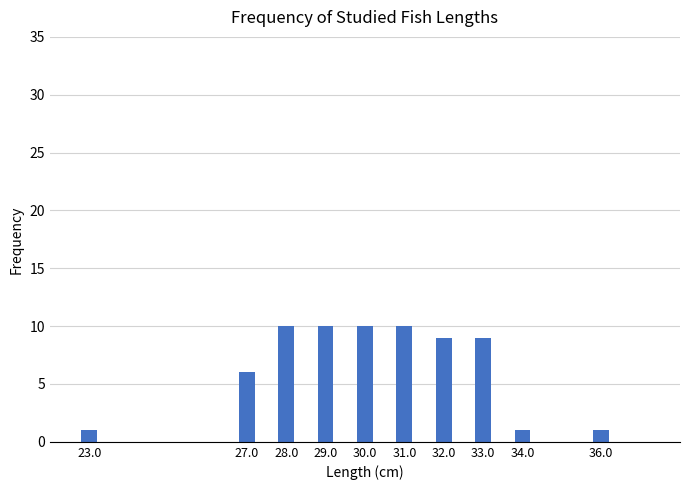

Reading left to right, list all the values displayed in this chart.

23.0=1	27.0=6	28.0=10	29.0=10	30.0=10	31.0=10	32.0=9	33.0=9	34.0=1	36.0=1